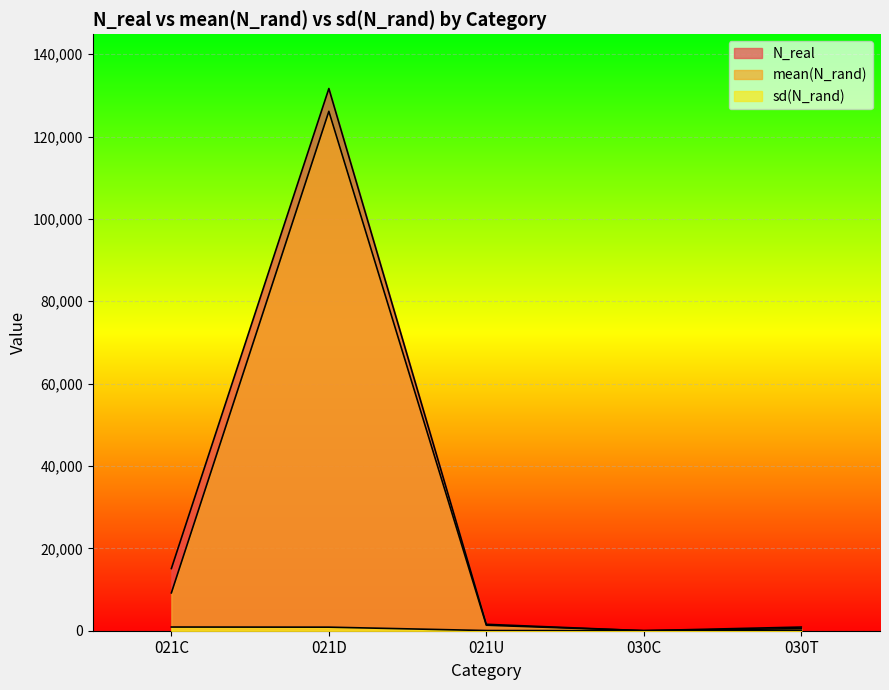

What is the sum of all sd(N_rand) values?

1887.5